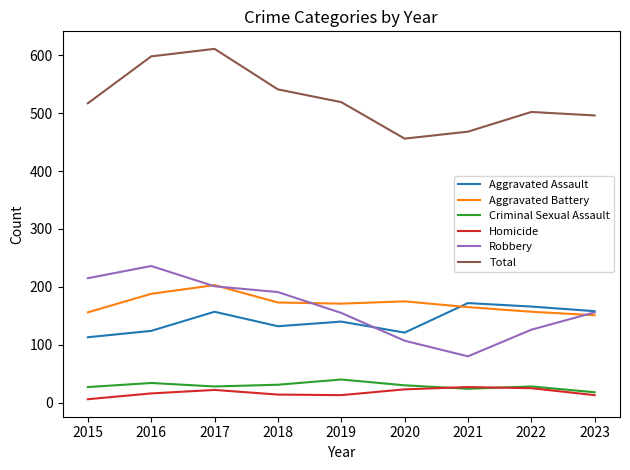

Which series has the largest total across all categories?

Total